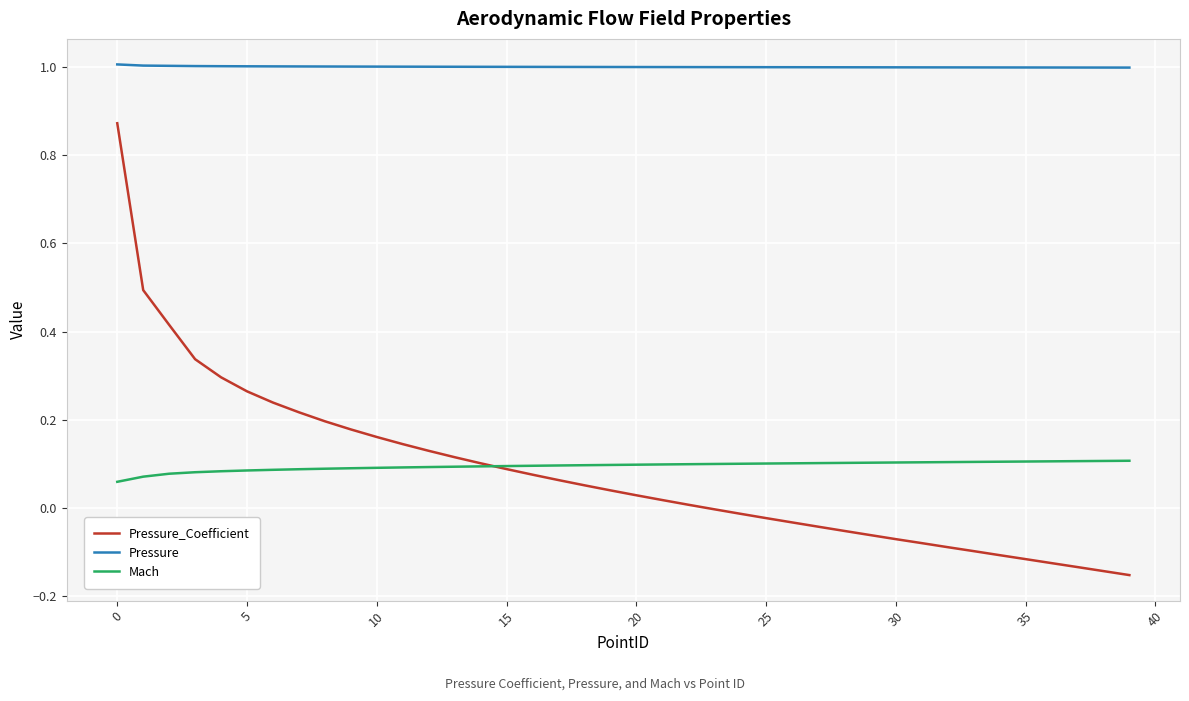

Which series has the largest range (max minus min)?

Pressure_Coefficient